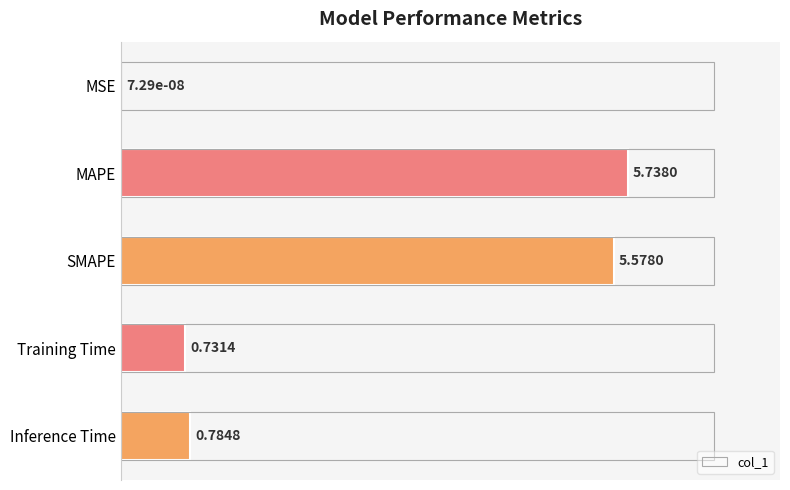

Where is the data nearest to the value 2?

Inference Time